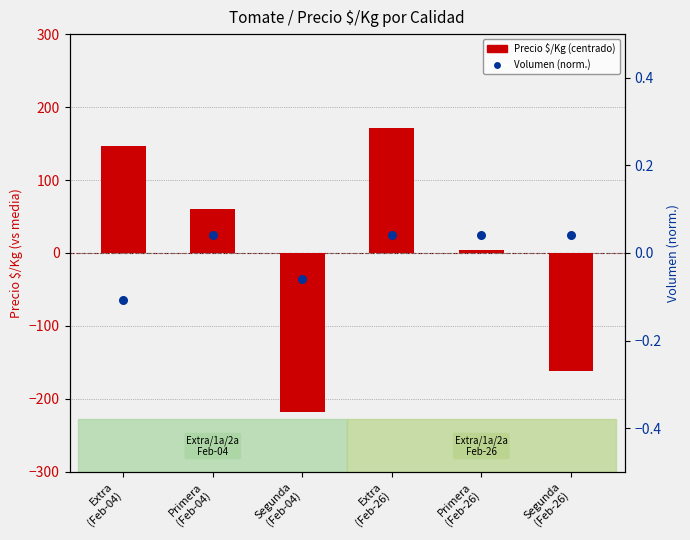

What is the total value across all series at Segunda
(Feb-26)?

-162.3